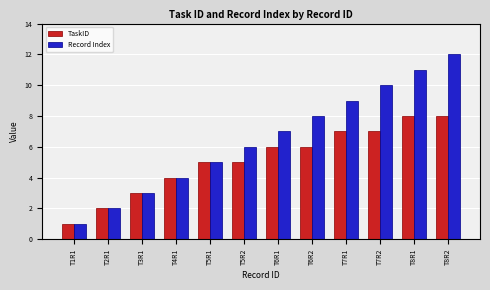

How many categories are shown in the chart?

12